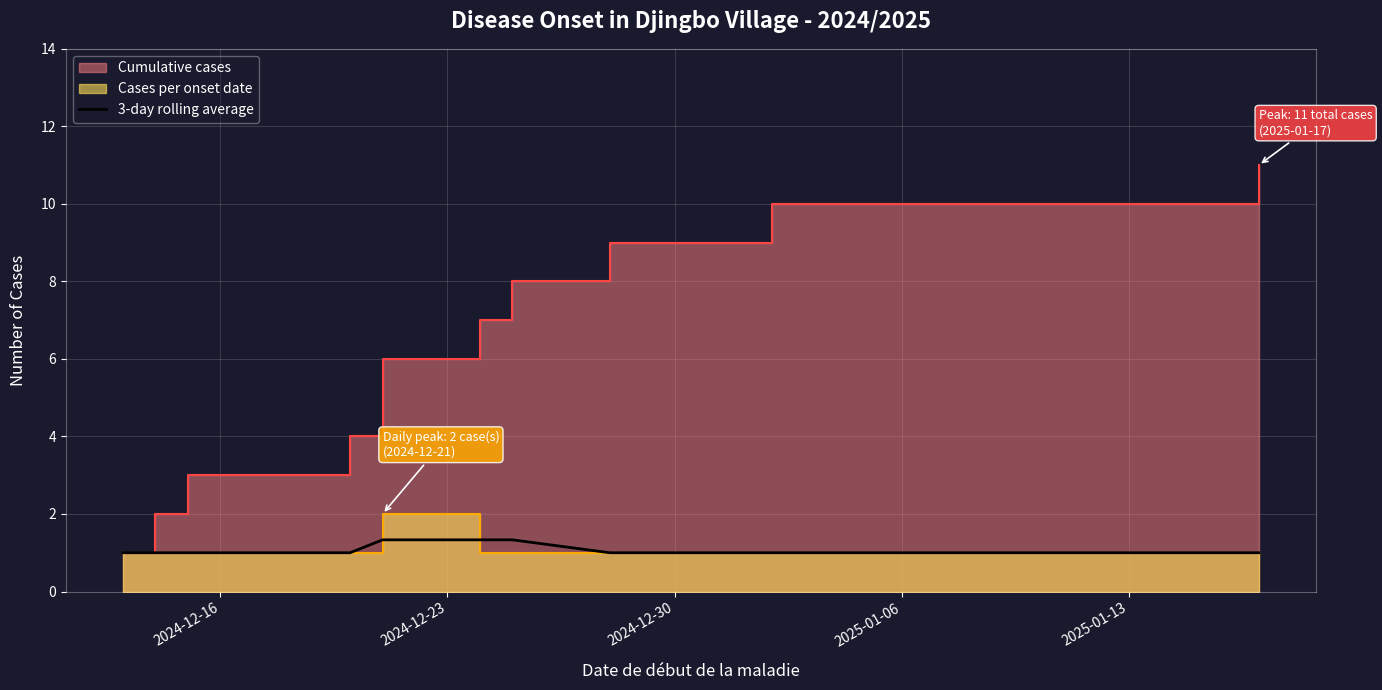

What is the maximum value for 3-day rolling average?

1.3